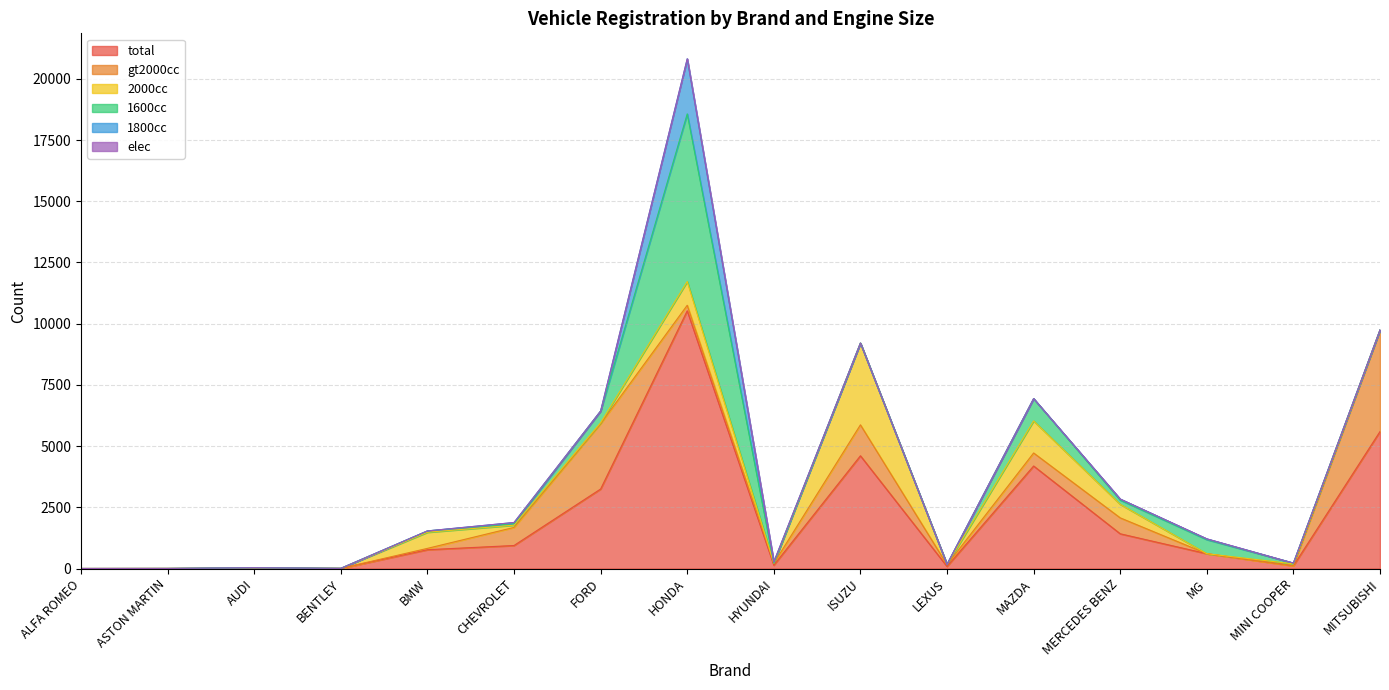

Which series has the largest range (max minus min)?

total